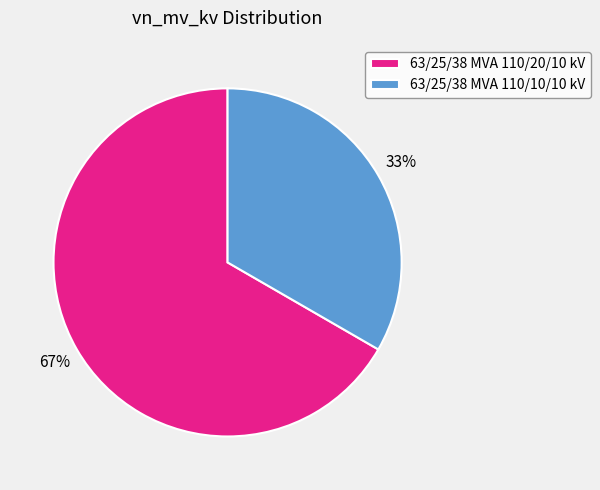

Does any single category account for the majority?

Yes